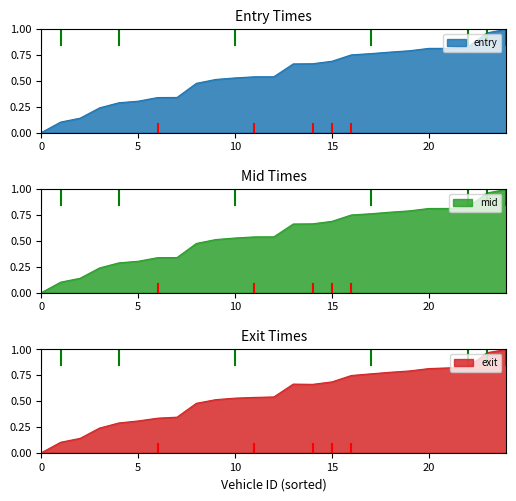

What is the value of the exit point at the 12th from the left?

0.5